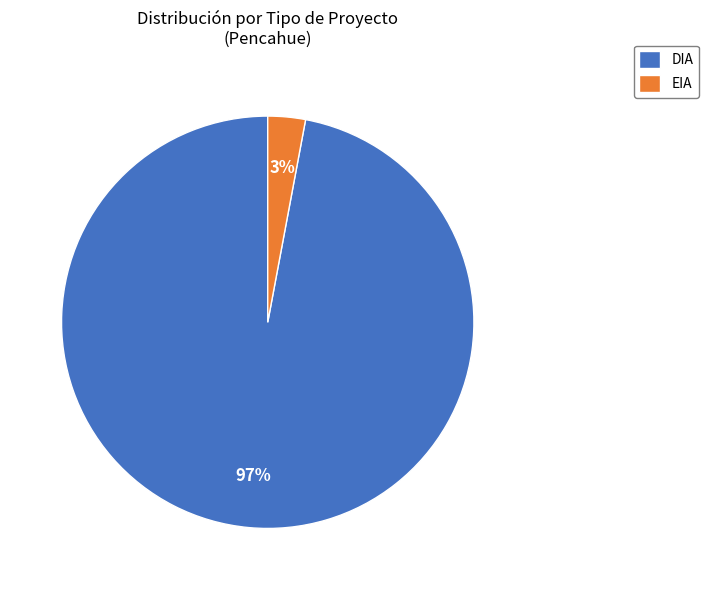

The DIA slice represents 97% of the pie. True or false?

True